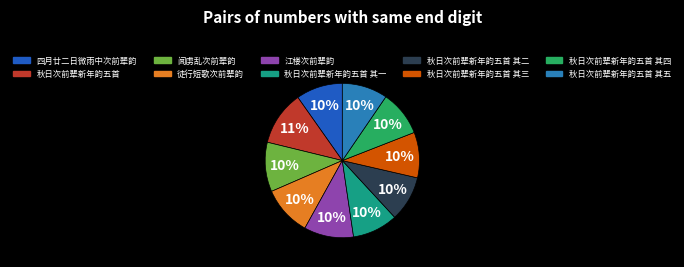

Does 秋日次前辈新年韵五首 represent more than half of the total?

No